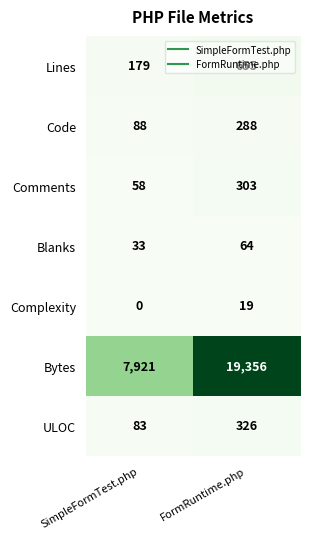

Which category has the highest value across all series?

FormRuntime.php